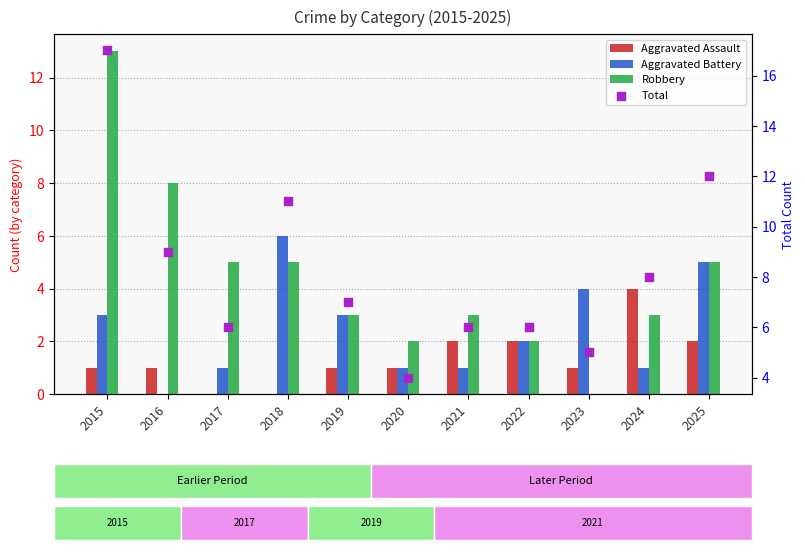

What is the total value across all series at 2018?

22